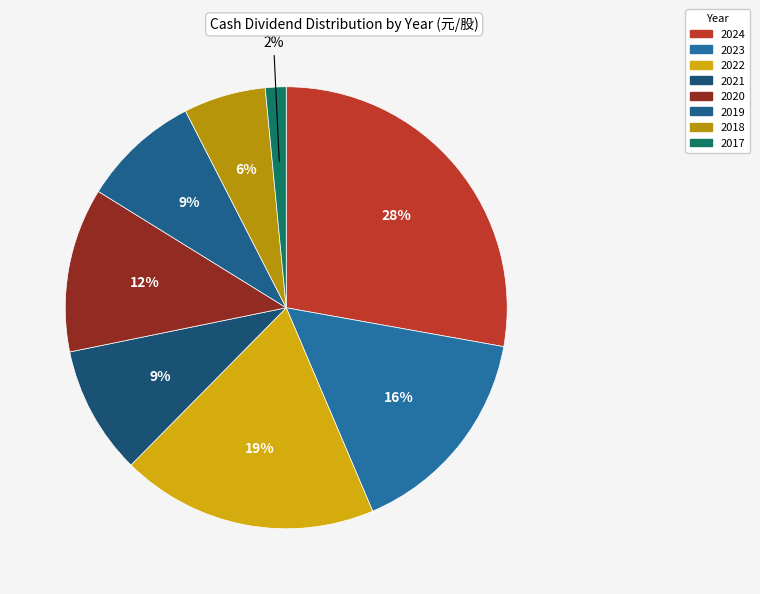

Count the number of slices in the pie.

8